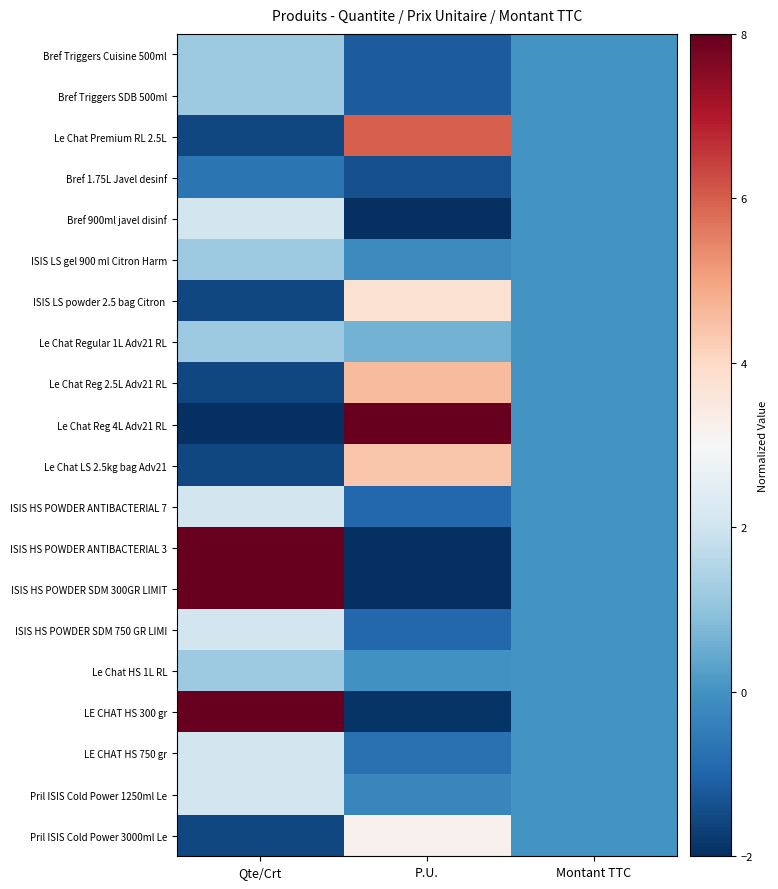

Count the number of categories in the chart.

3